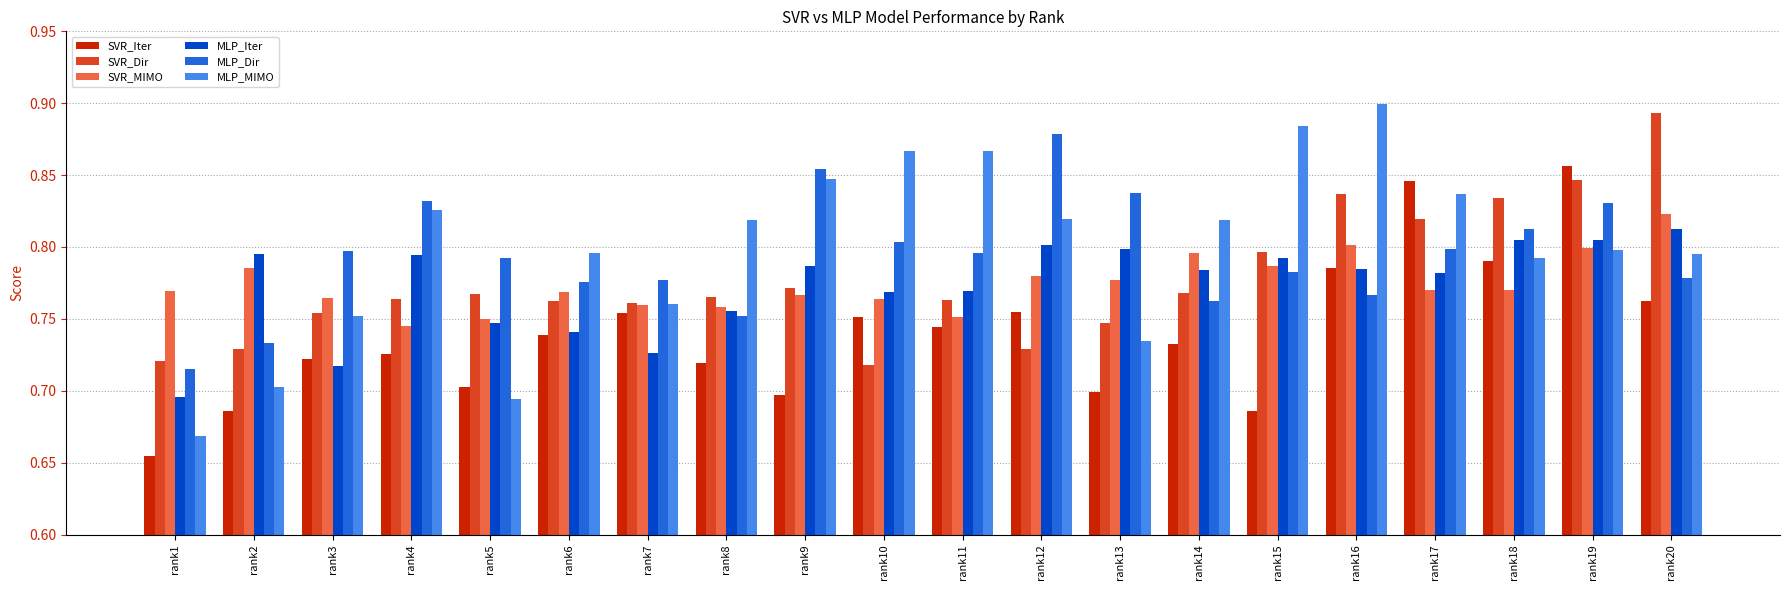

How many groups of bars are there?

20